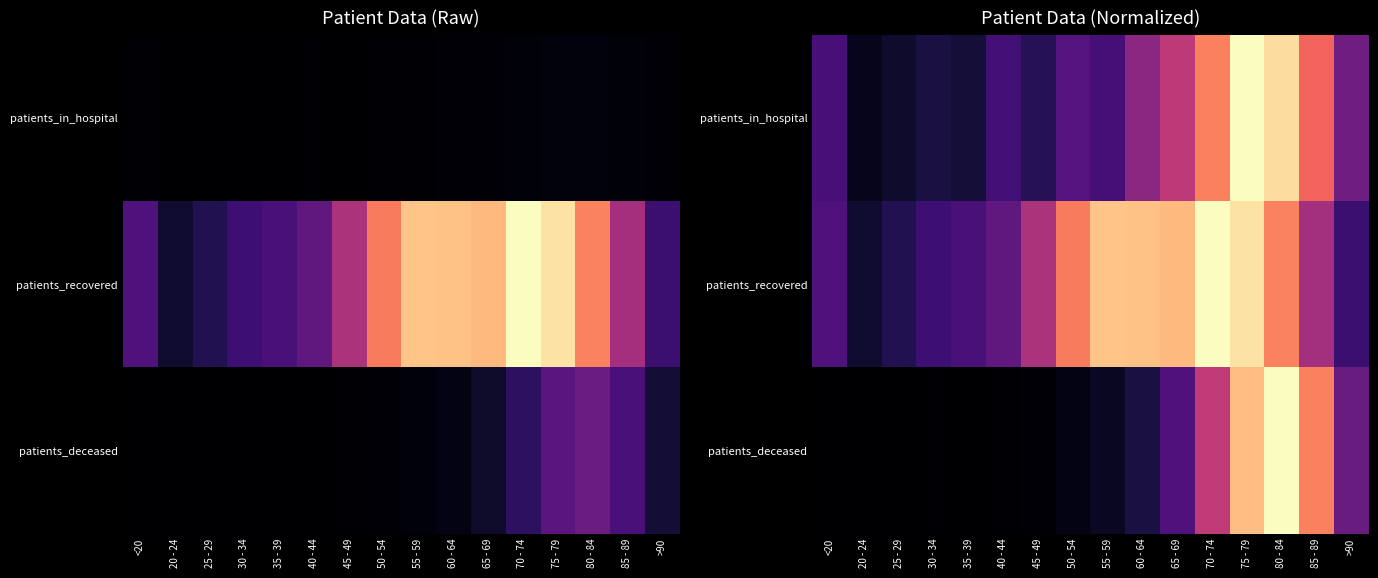

What is the difference between the patients_deceased values at 70 - 74 and 40 - 44?

0.5